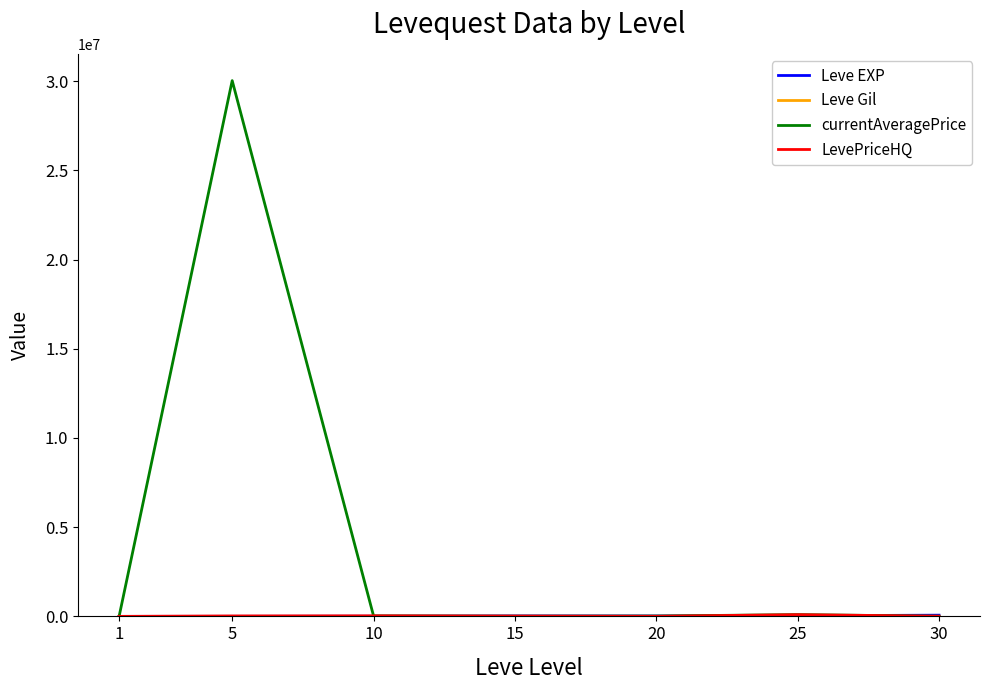

Which series has the widest spread of values?

currentAveragePrice